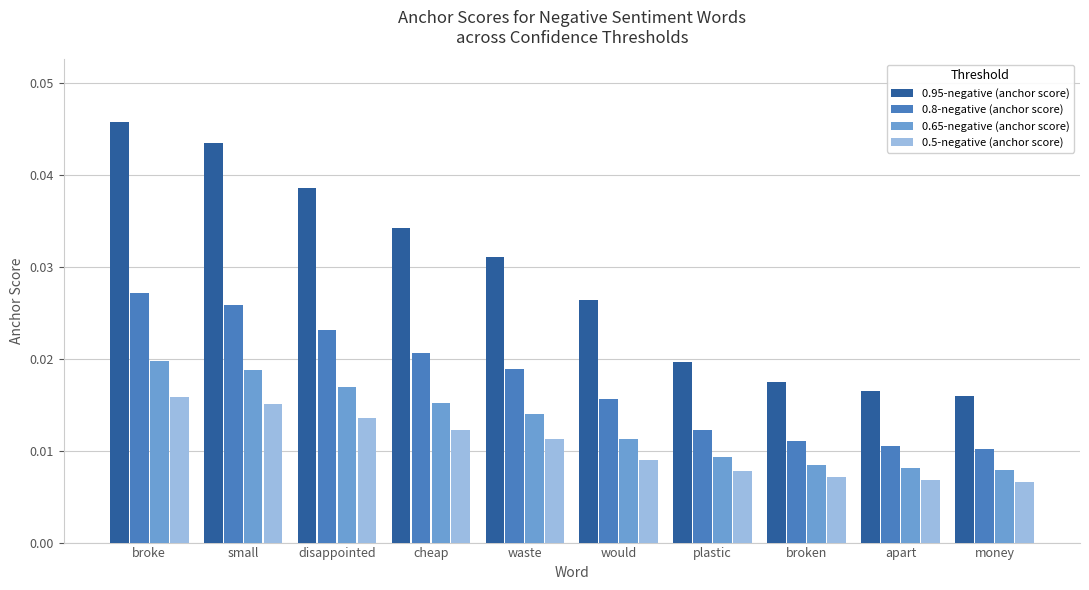

Does the chart contain any negative values?

No